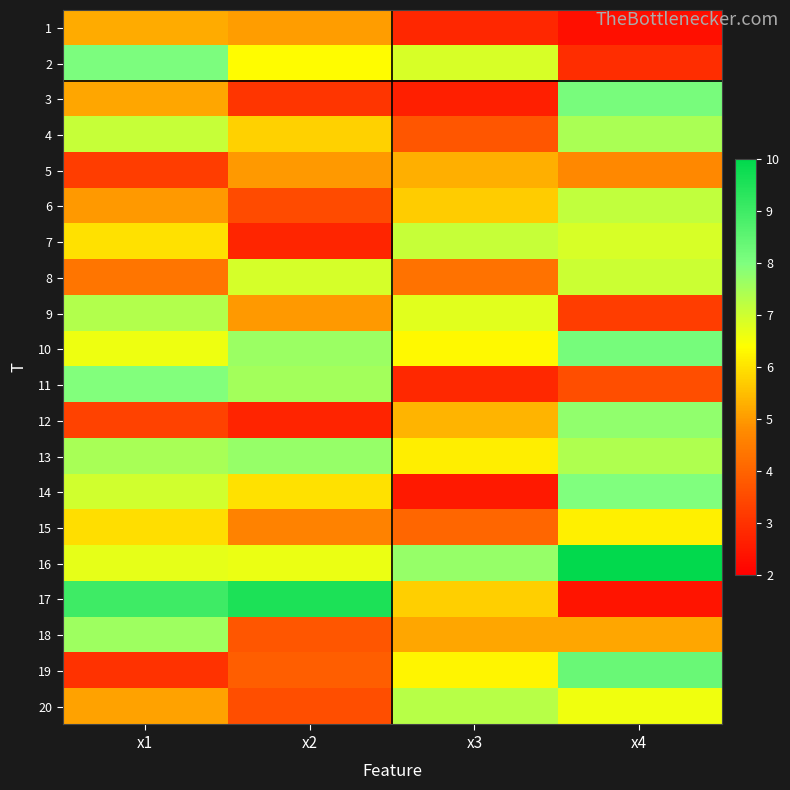

What is the maximum value shown in the chart?

9.9